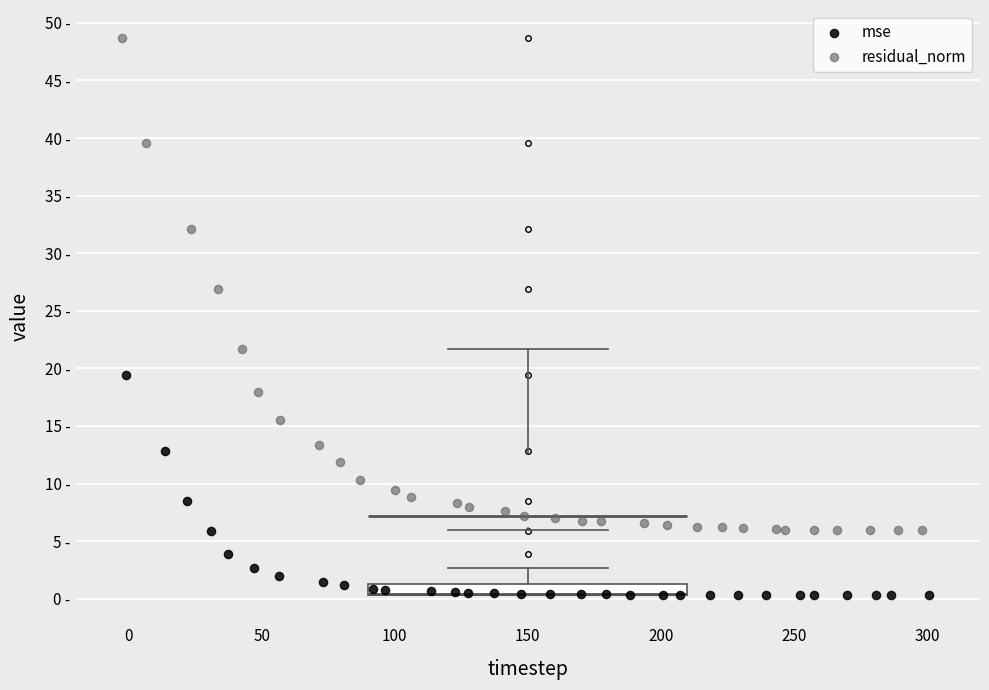

Which series reaches the minimum Y coordinate?

mse